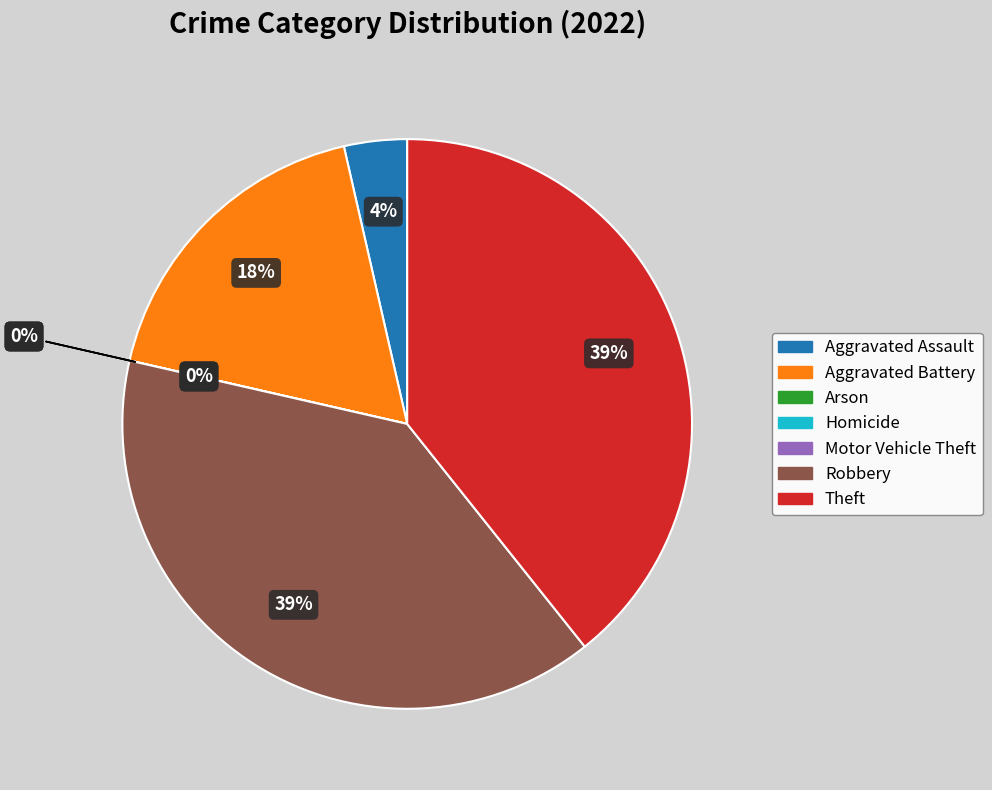

True or false: Motor Vehicle Theft accounts for 0% of the total.

True